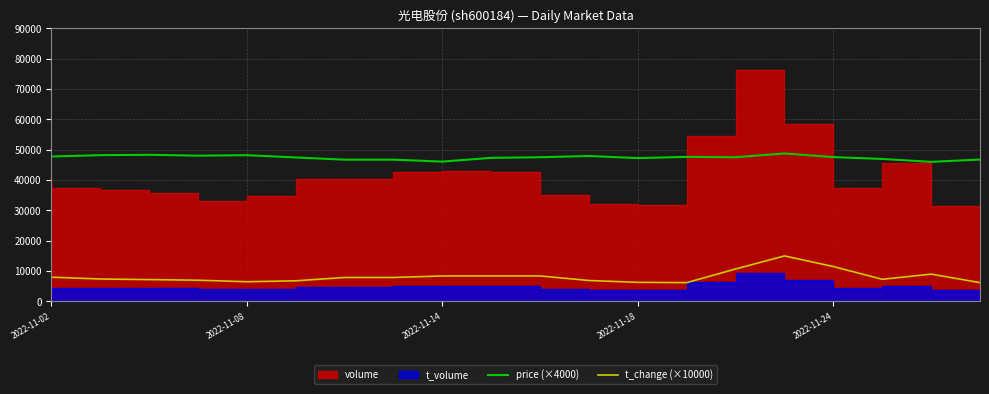

What is the sum of all t_change (×10000) values?

163000.0